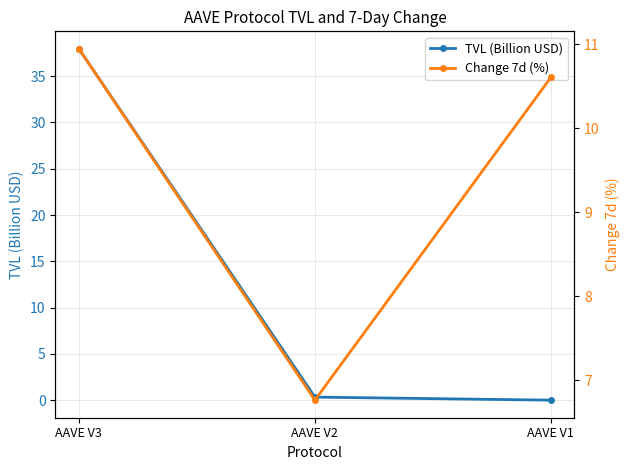

What is the highest value of the TVL (Billion USD) series?

37.9